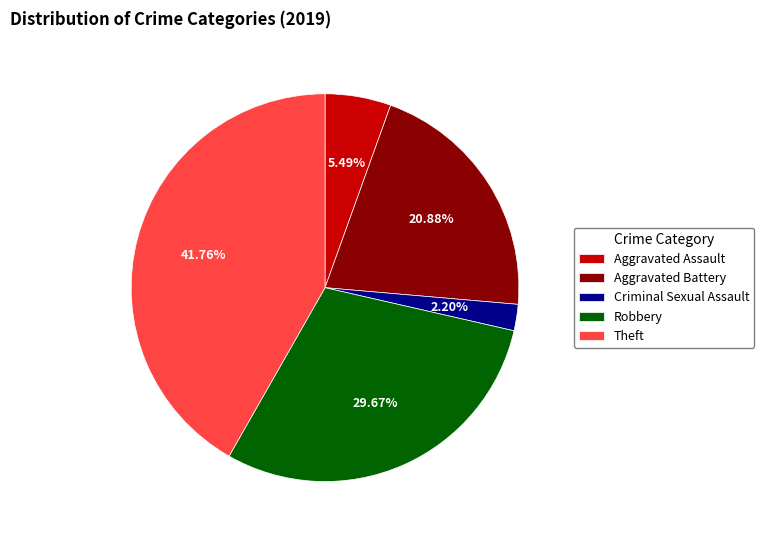

Approximately how many times larger is the value at Criminal Sexual Assault compared to Robbery?

0.1